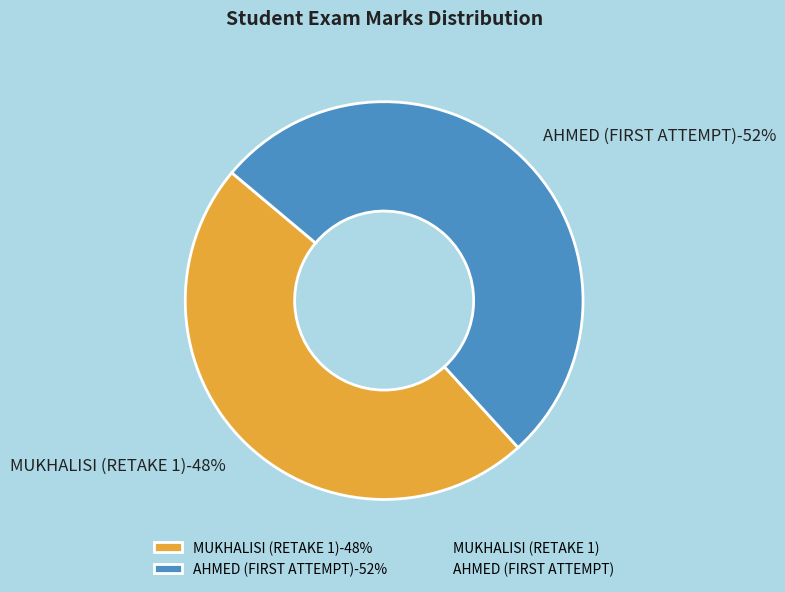

What is the majority slice?

AHMED (FIRST ATTEMPT)